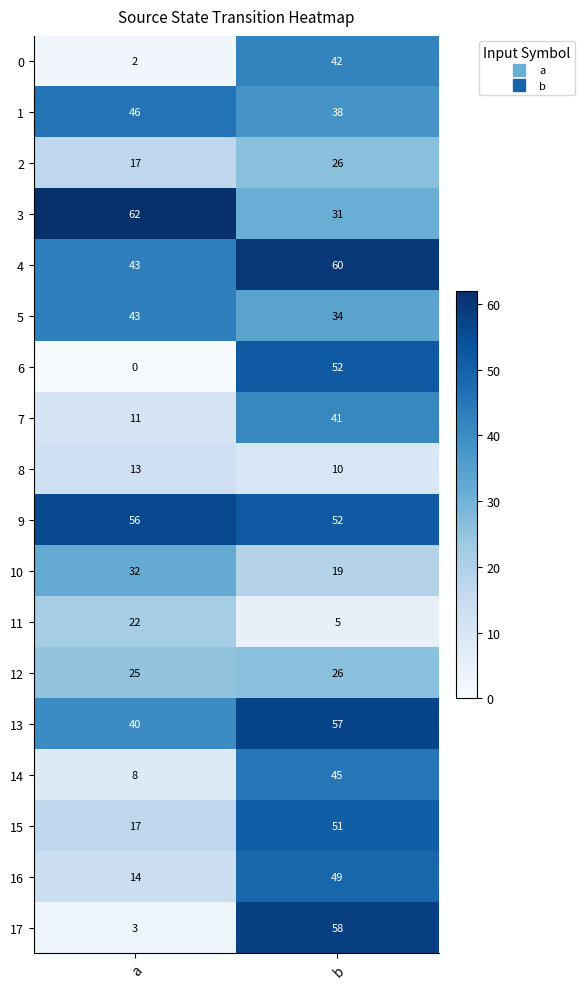

Which series has the largest total across all categories?

9